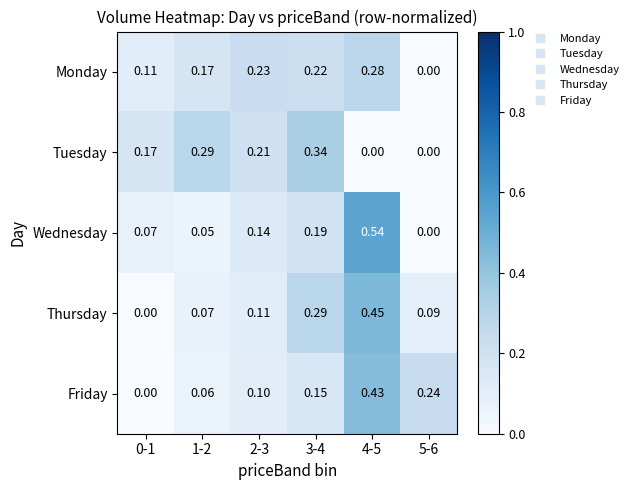

Rank the series by their maximum value, from highest to lowest.

Wednesday, Thursday, Friday, Tuesday, Monday